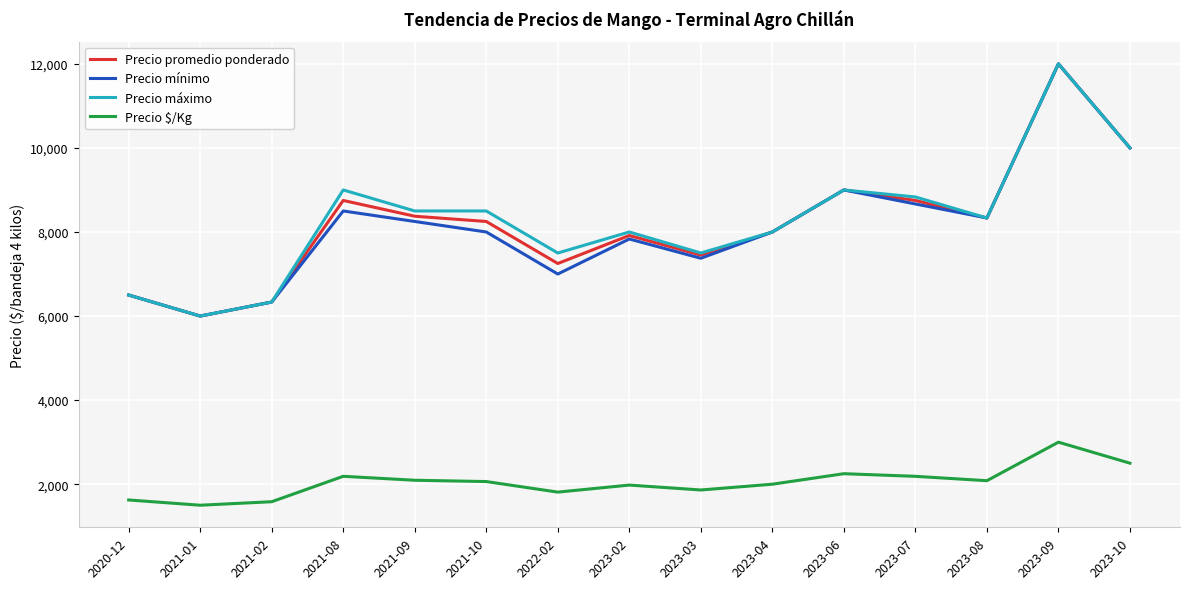

What is the difference between the Precio $/Kg values at 2023-06 and 2023-10?

250.0